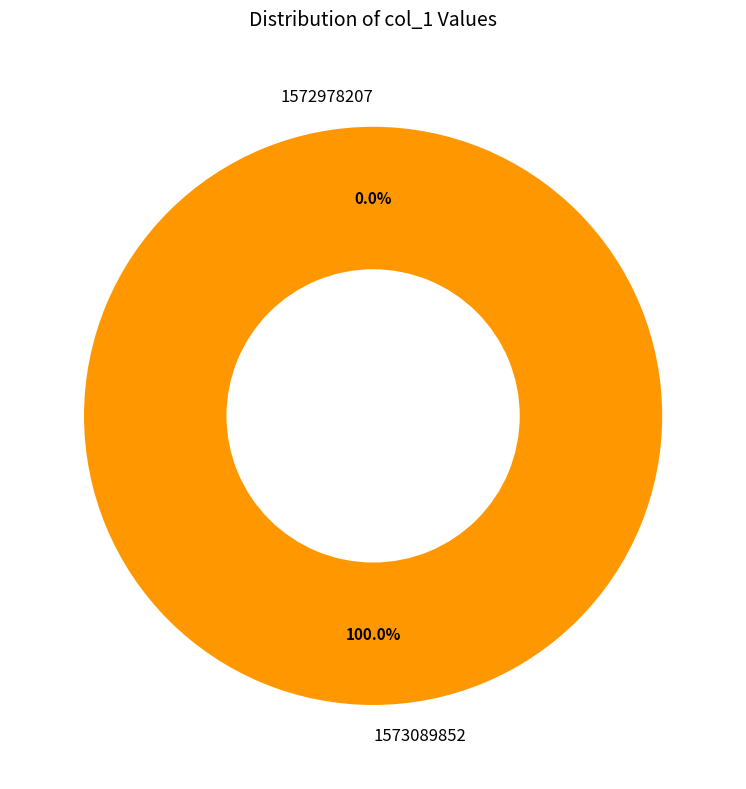

To the nearest percent, what is the combined percentage of 1572978207 and 1573089852?

100%